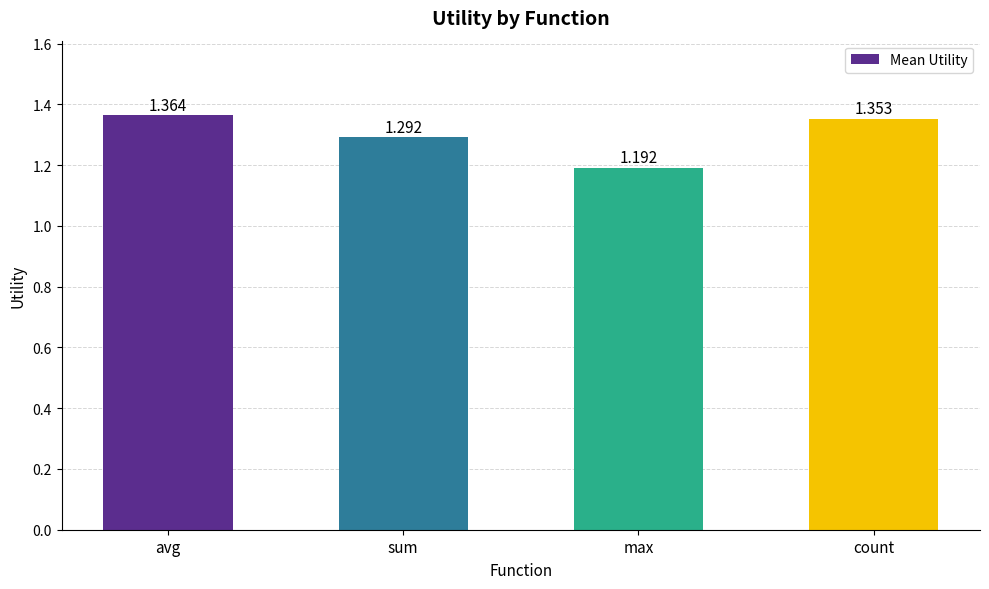

What is the ratio of the value at sum to the value at avg?

0.9